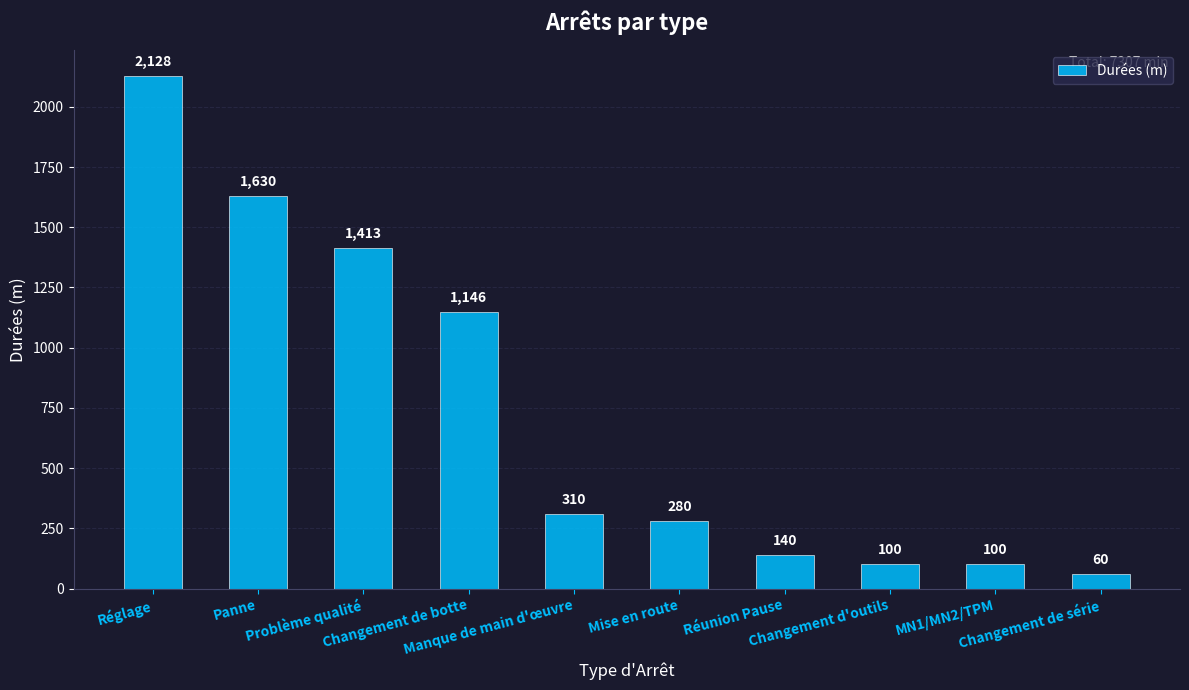

How many categories are shown in the chart?

10